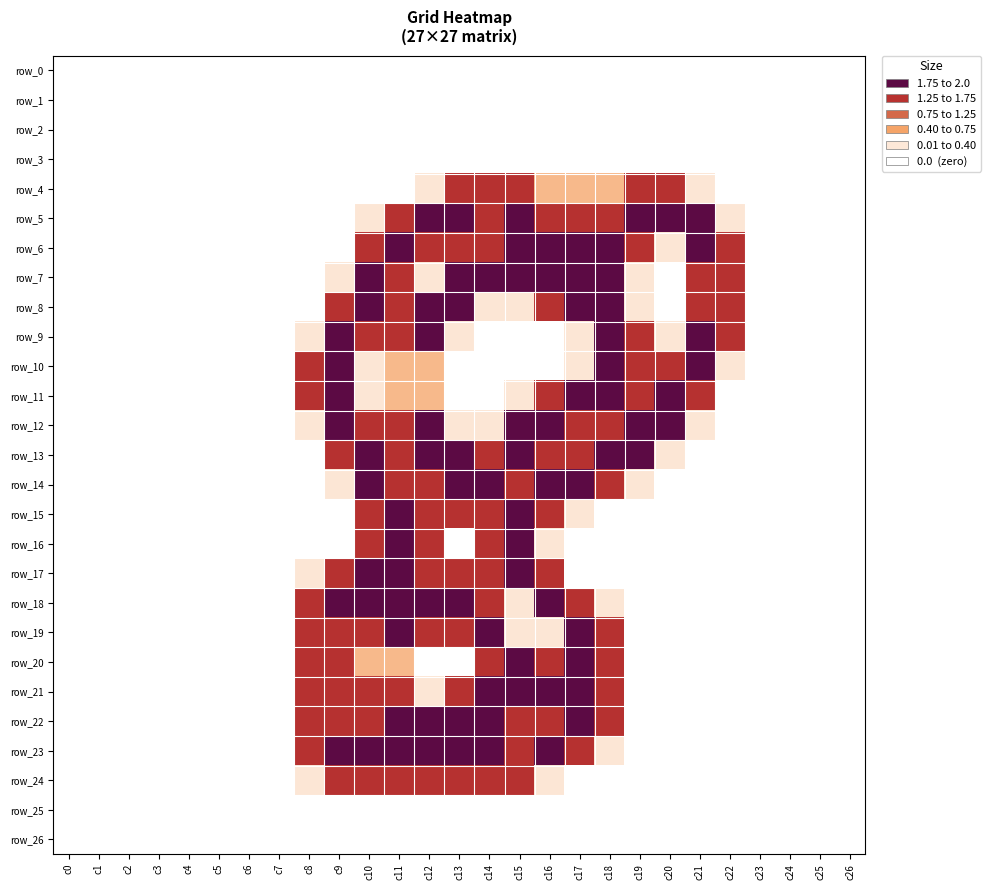

Which has a higher value, c26 or c6?

c26